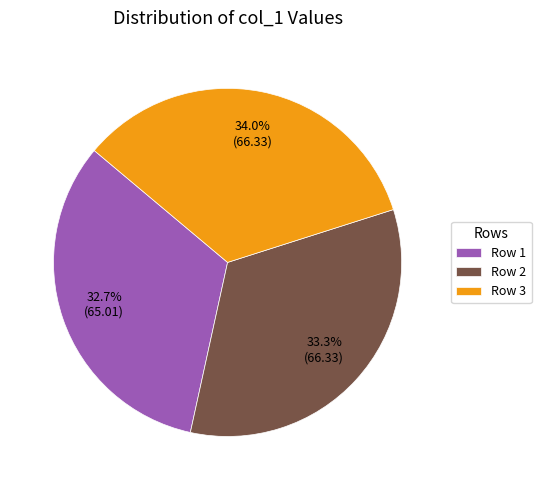

What is the smallest slice in the pie chart?

Row 1